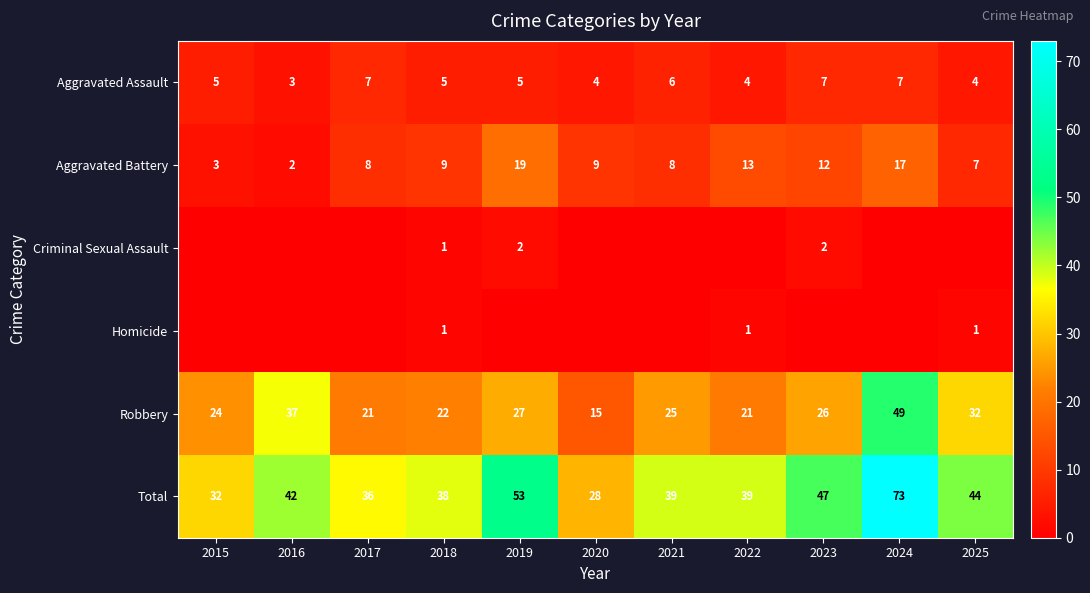

What is the difference between the maximum and second lowest values in the Aggravated Assault series?

3